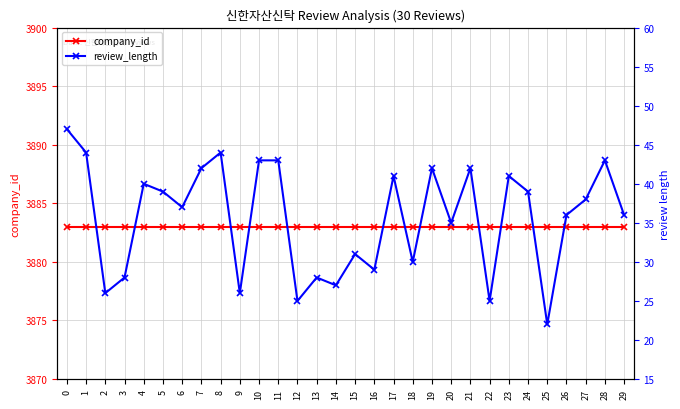

What is the highest value of the review_length series?

47